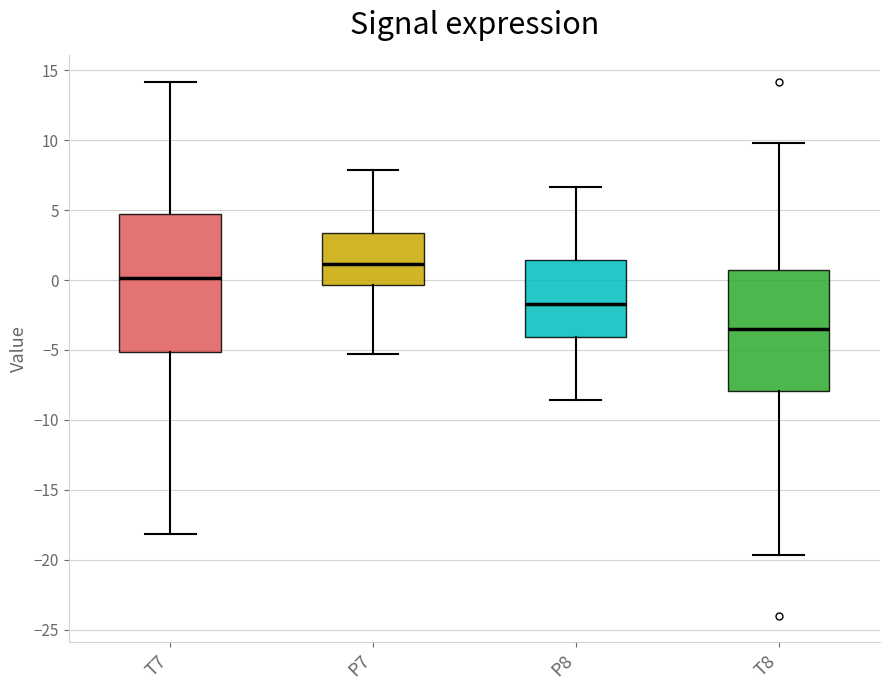

Reading left to right, read every box against the y-axis: the position of its median line, the range the box covers, and the ends of its whiskers. The values are not printed on the chart, so give them approximately, as read against the axis.

T7: median 0.0, box -5.0 to 5.0, whiskers -18.0 to 14.0
P7: median 1.0, box -0.5 to 3.5, whiskers -5.5 to 8.0
P8: median -1.5, box -4.0 to 1.5, whiskers -8.5 to 6.5
T8: median -3.5, box -8.0 to 0.5, whiskers -19.5 to 10.0